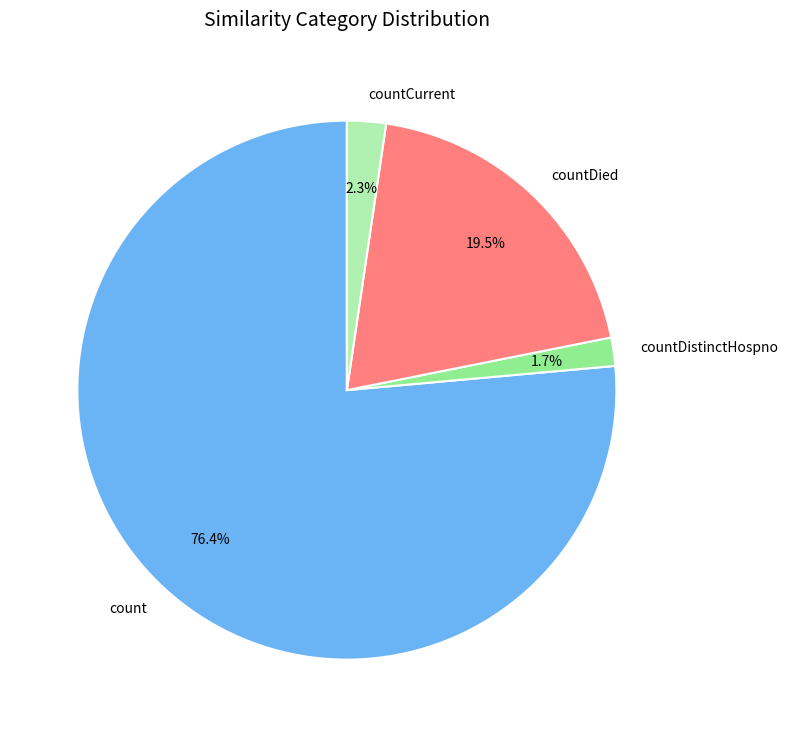

Which category has the biggest portion of the pie?

count